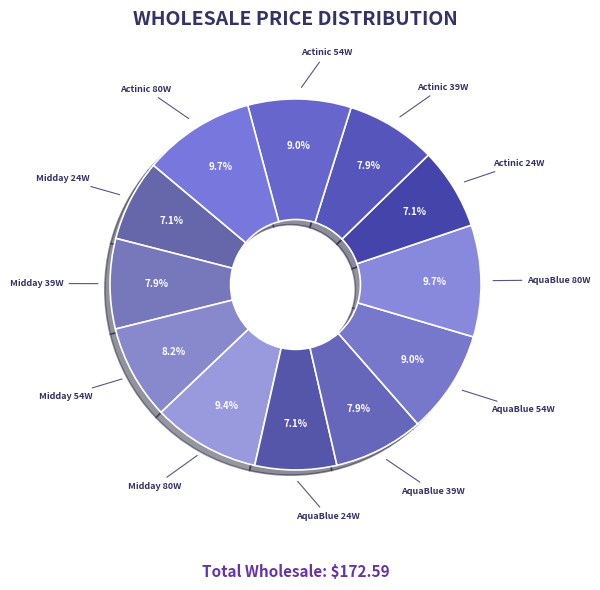

How many segments does this pie chart have?

12